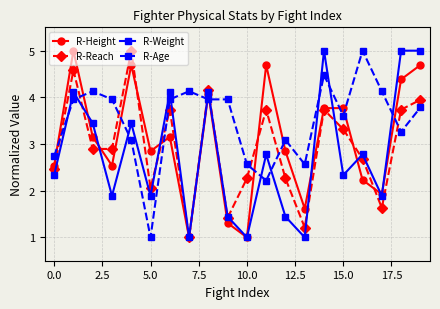

True or false: R-Height has more than 2 interior local peaks.

True